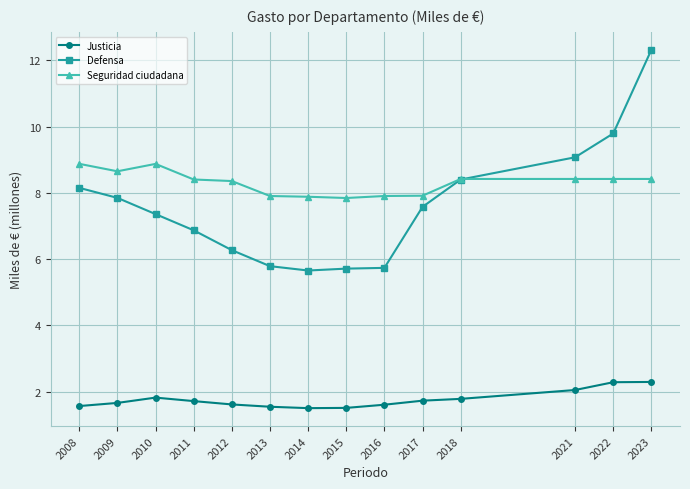

What is the maximum value for Seguridad ciudadana?

8.9